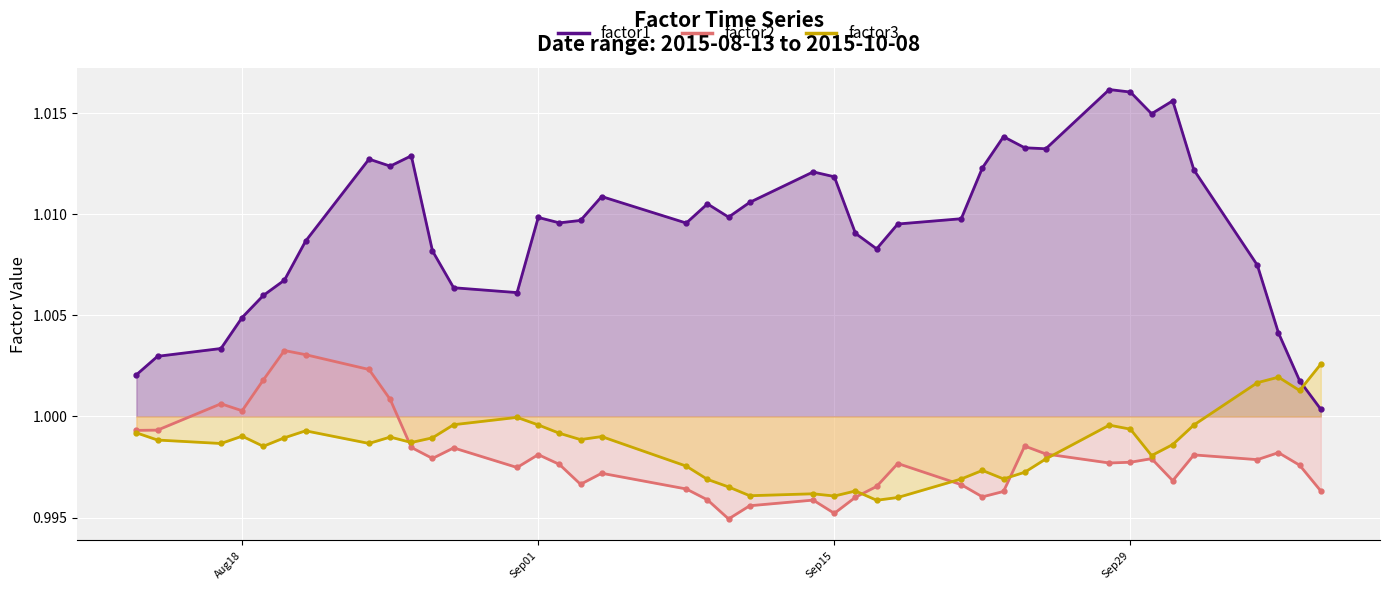

What are all the series names shown in the legend?

factor1, factor2, factor3